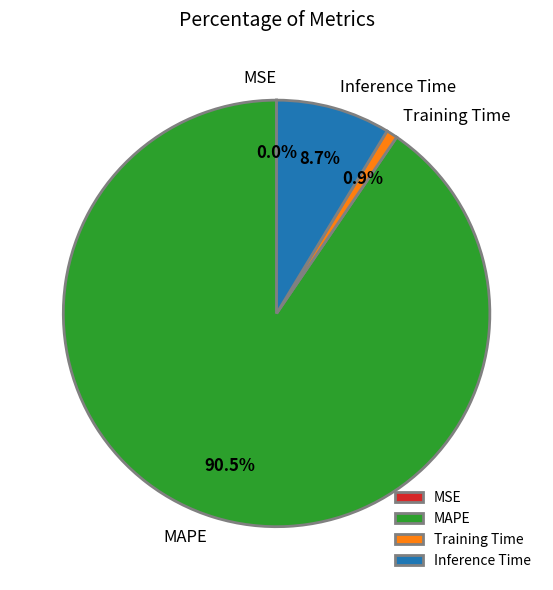

Combined, do Training Time and Inference Time account for over 50%?

No